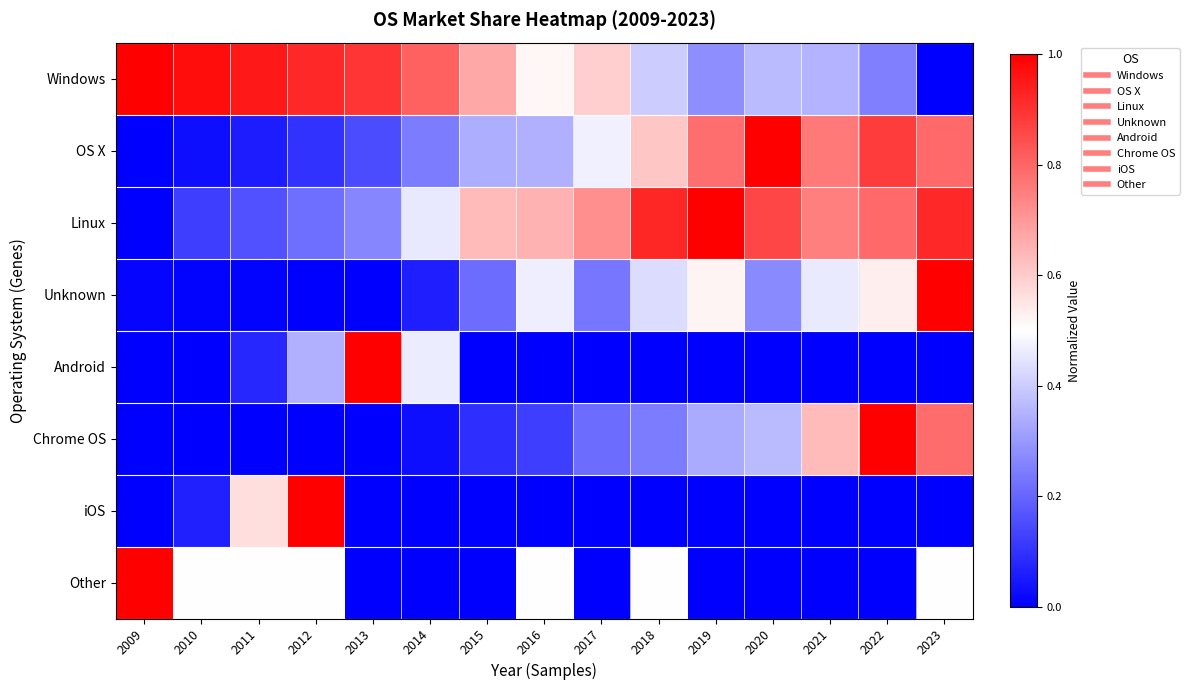

At 2012, list the series in order from largest to smallest.

iOS, Windows, Other, Android, Linux, OS X, Unknown, Chrome OS